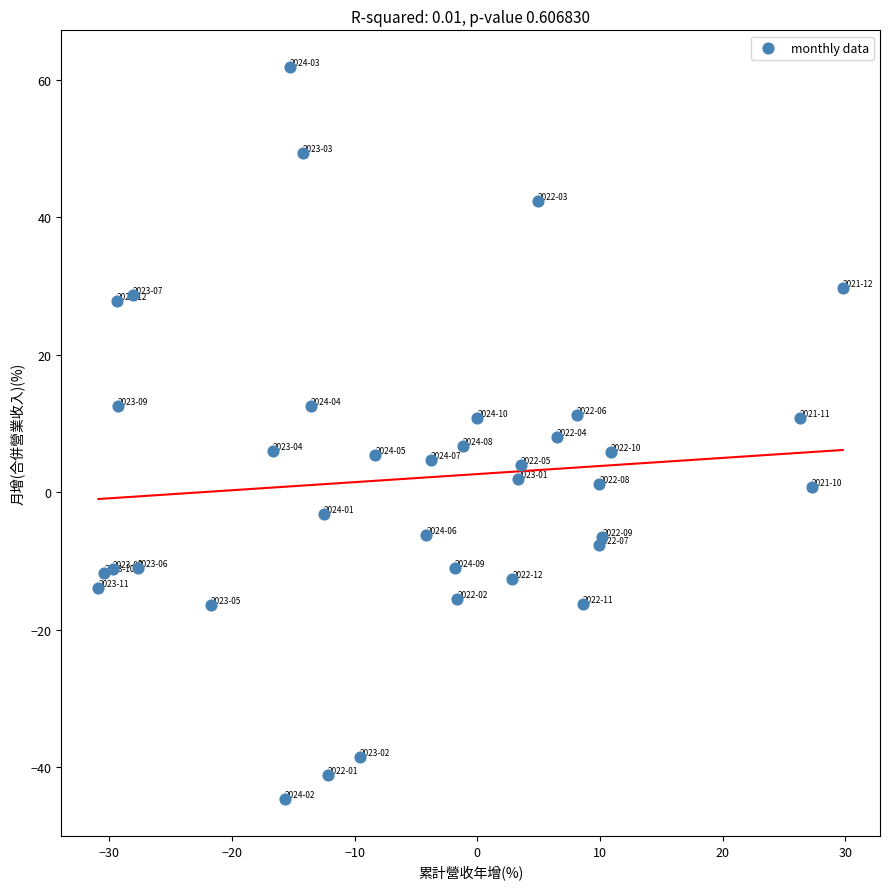

What is the range of Y values (max minus min)?

106.6